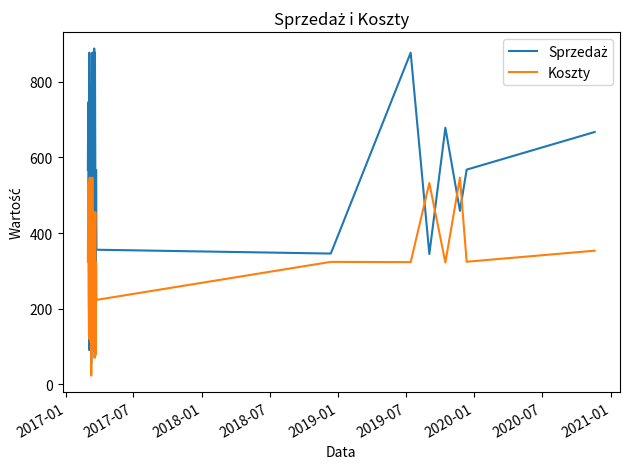

Does the chart have visible grid lines?

No